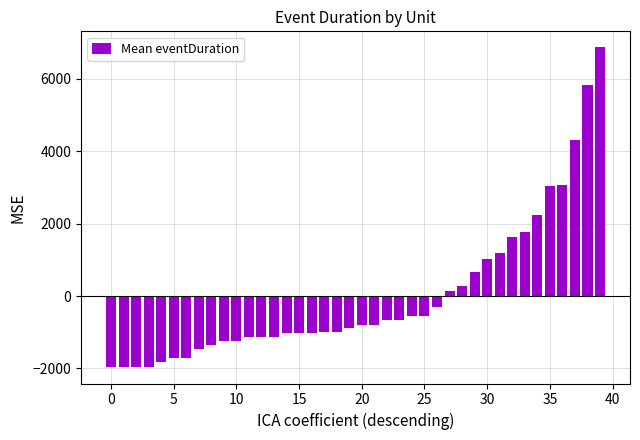

What is the difference between the second highest and second lowest values?

7796.0